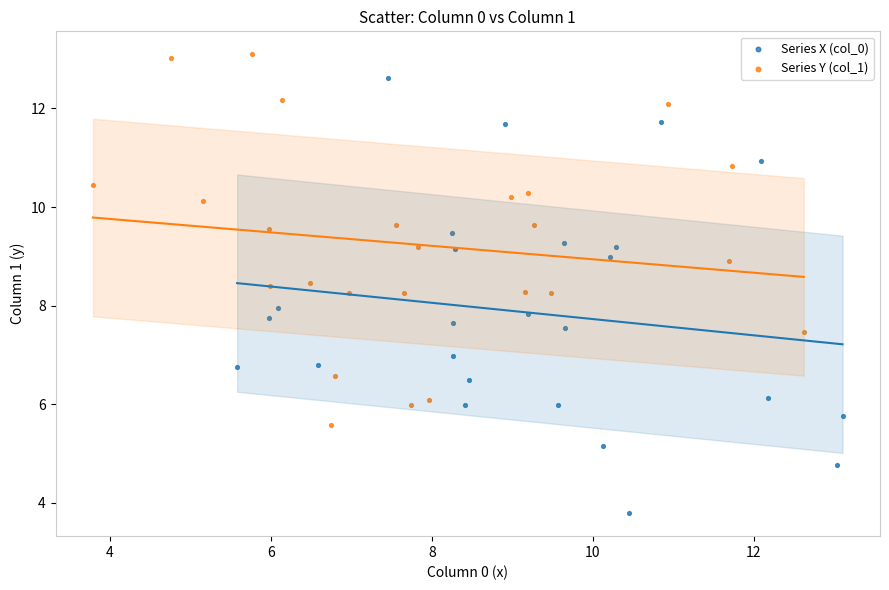

Which series has the widest spread of Y values?

Series X (col_0)